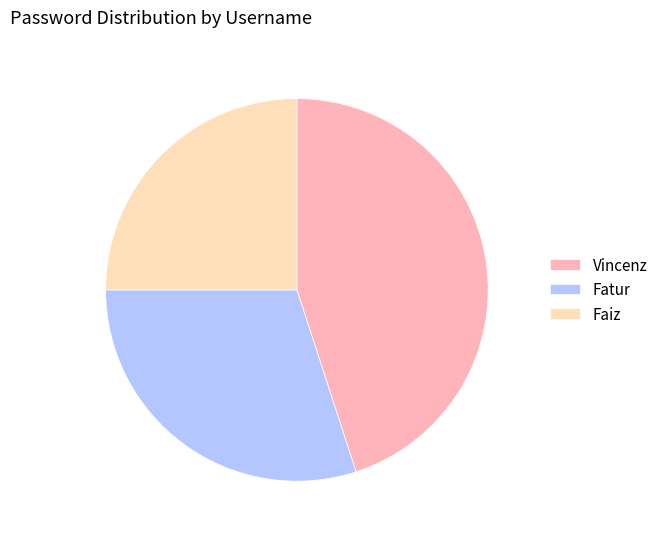

What is the ratio of the value at Fatur to the value at Faiz?

1.2